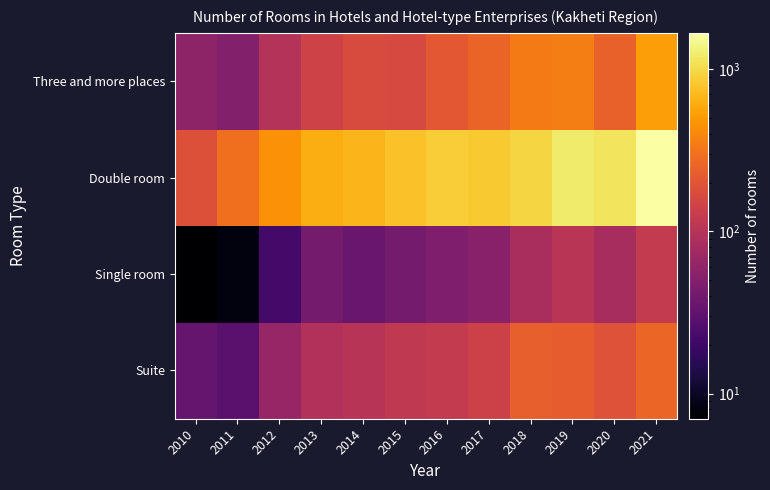

Reading right to left, transcribe all the data shown in this chart.

Suite: 2021=258	2020=192	2019=227	2018=238	2017=141	2016=122	2015=116	2014=102	2013=95	2012=66	2011=29	2010=34
Single room: 2021=122	2020=83	2019=104	2018=85	2017=54	2016=48	2015=42	2014=35	2013=42	2012=22	2011=8	2010=7
Double room: 2021=1678	2020=1137	2019=1229	2018=959	2017=830	2016=877	2015=762	2014=669	2013=615	2012=452	2011=295	2010=189
Three and more places: 2021=519	2020=243	2019=355	2018=343	2017=250	2016=211	2015=163	2014=170	2013=145	2012=99	2011=51	2010=59